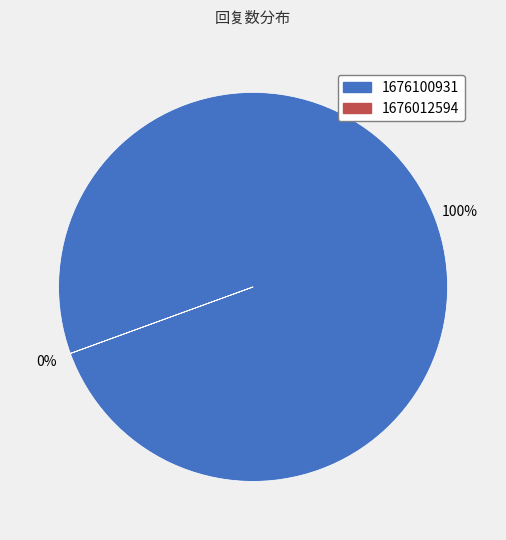

What is the largest slice in the pie chart?

1676100931